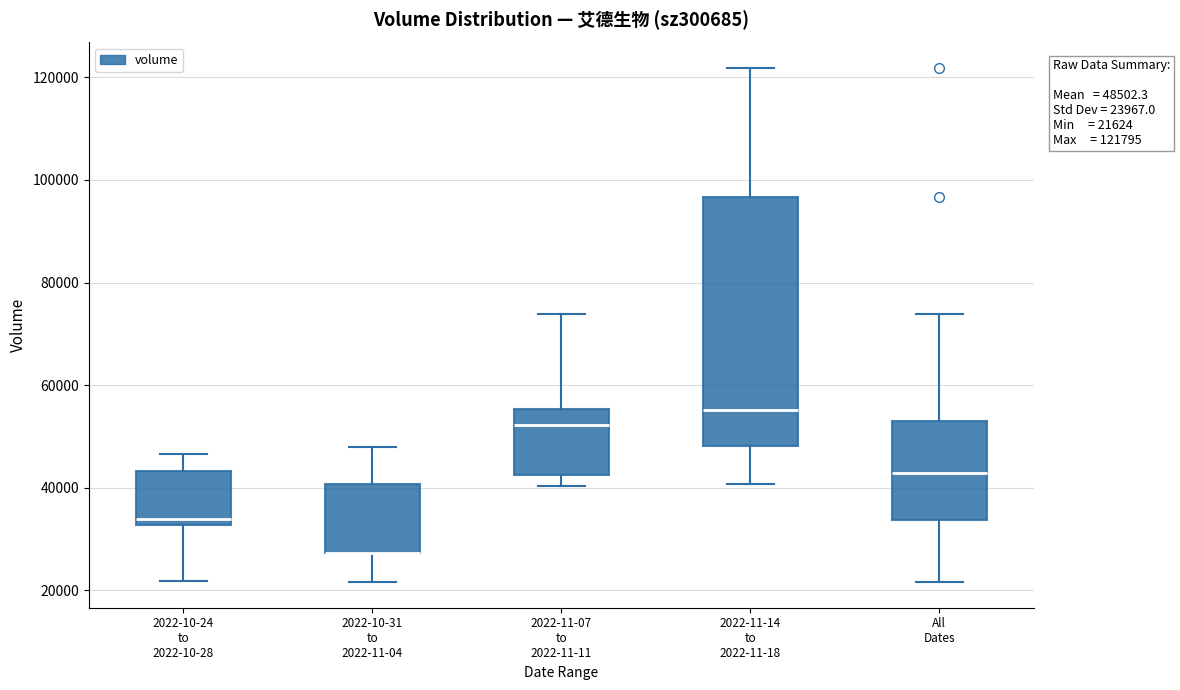

Which box is the tallest, from its lower edge to its upper edge?

2022-11-14 to 2022-11-18